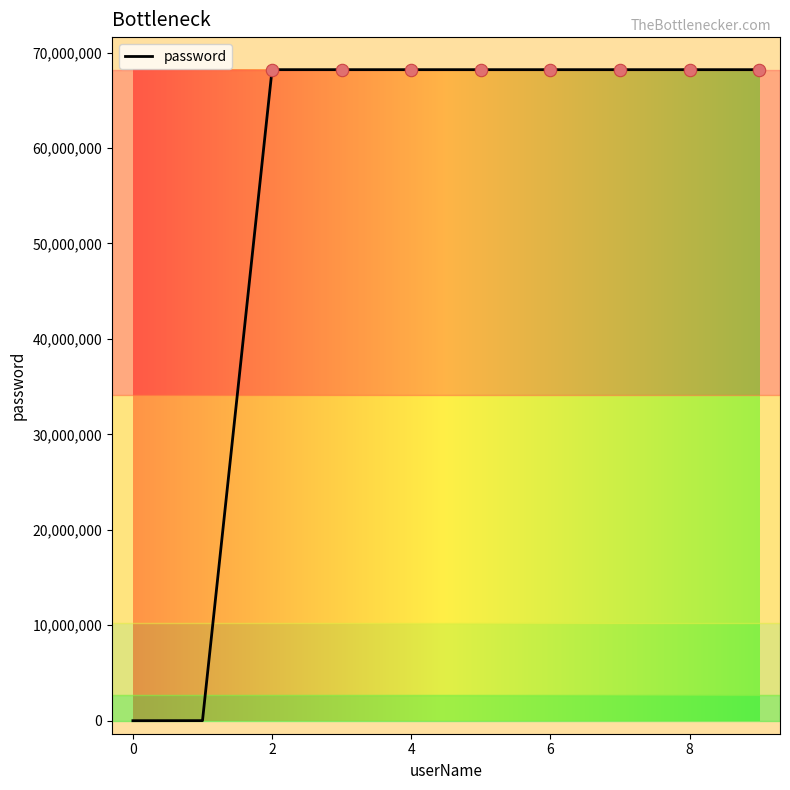

What is the maximum value shown in the chart?

68206820